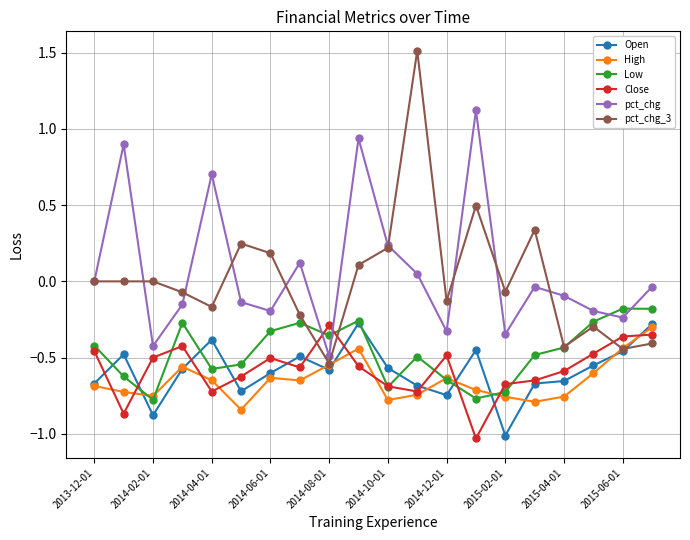

What are all the series names shown in the legend?

Open, High, Low, Close, pct_chg, pct_chg_3